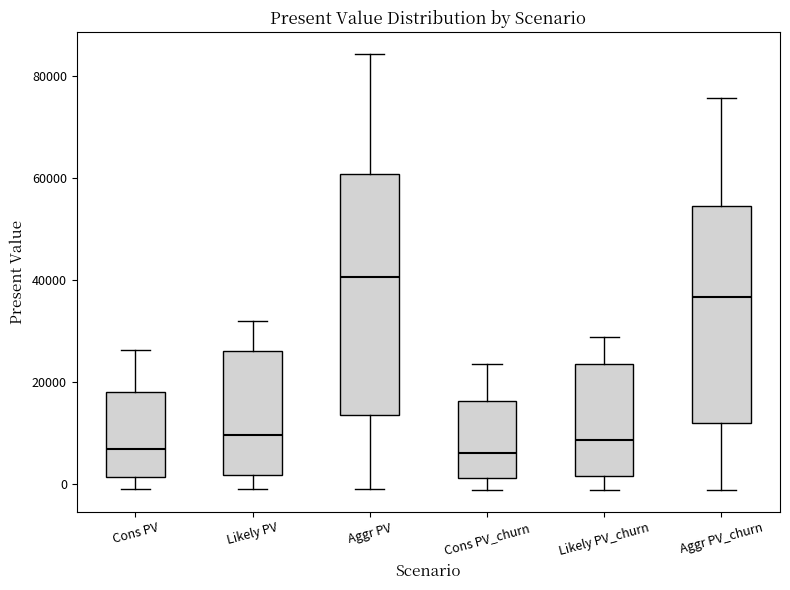

Where is the lower edge of the box for Likely PV on the y-axis? The values are not printed on the chart, so give them approximately, as read against the axis.

2000